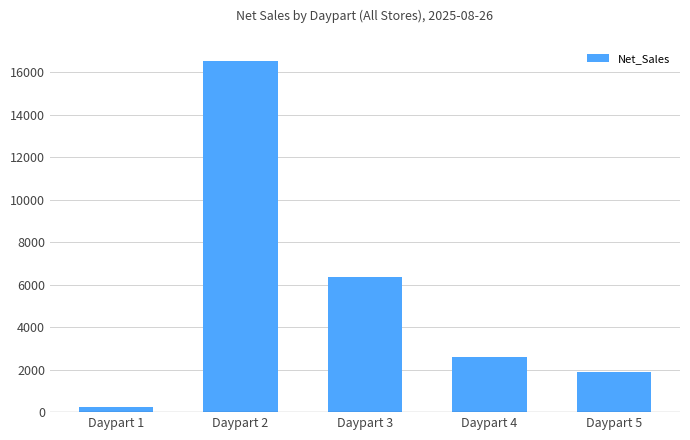

Rank the categories by value from highest to lowest.

Daypart 2, Daypart 3, Daypart 4, Daypart 5, Daypart 1